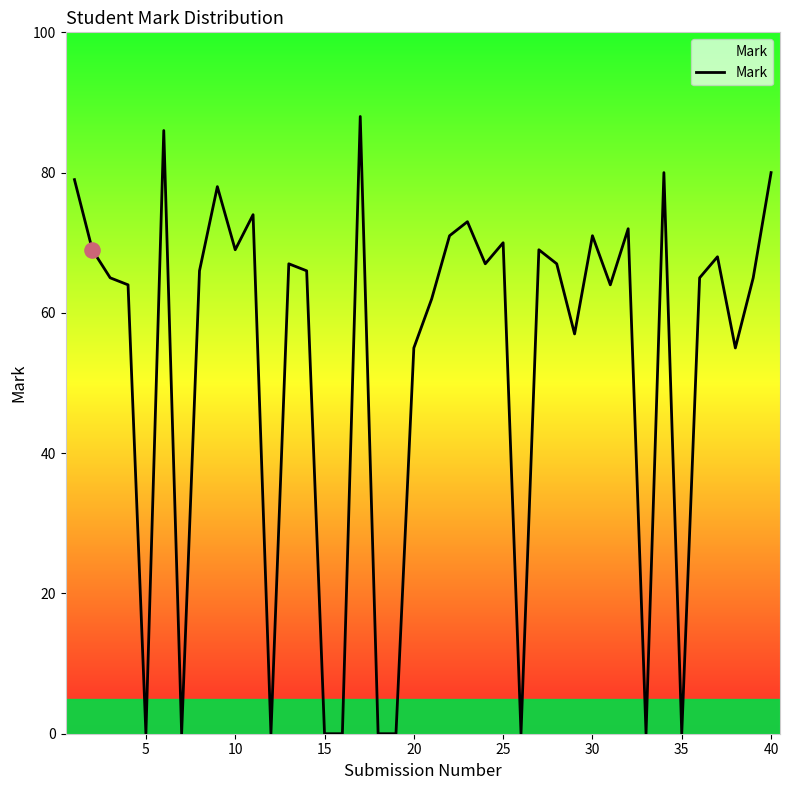

What is the maximum value shown in the chart?

88